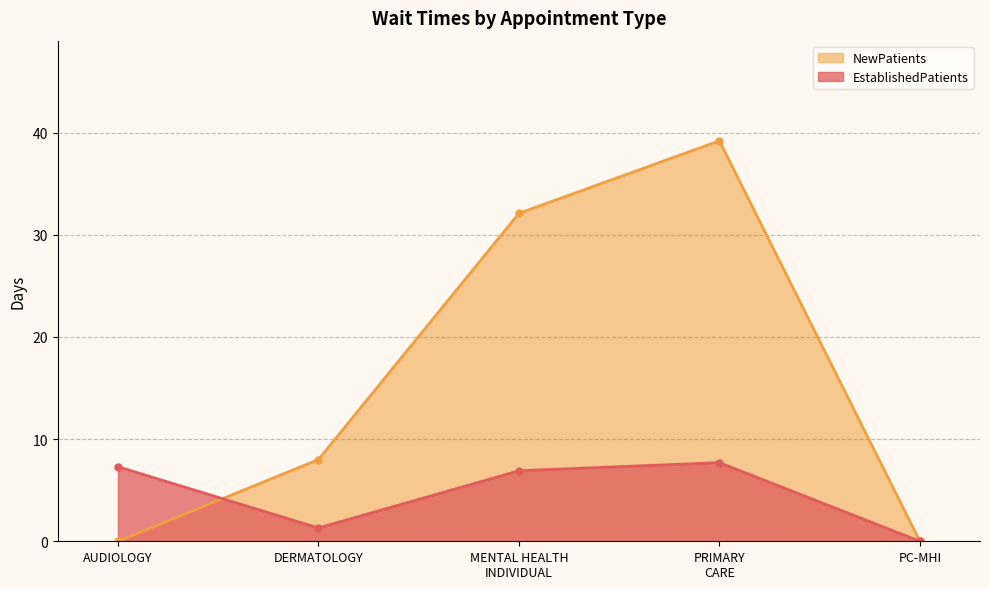

Rank the categories by EstablishedPatients value from highest to lowest.

PRIMARY
CARE, AUDIOLOGY, MENTAL HEALTH
INDIVIDUAL, DERMATOLOGY, PC-MHI